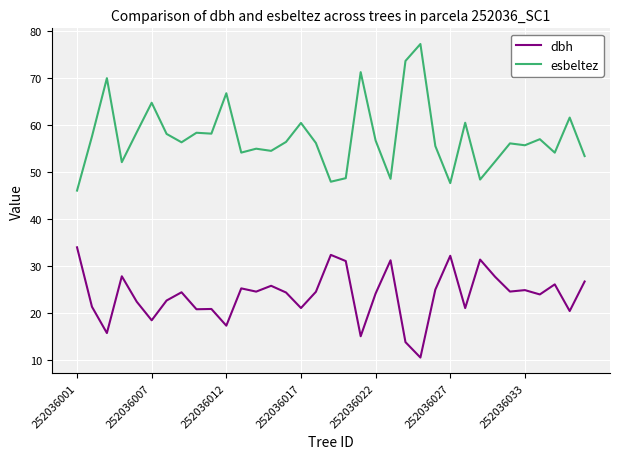

True or false: esbeltez and dbh intersect in this chart.

False